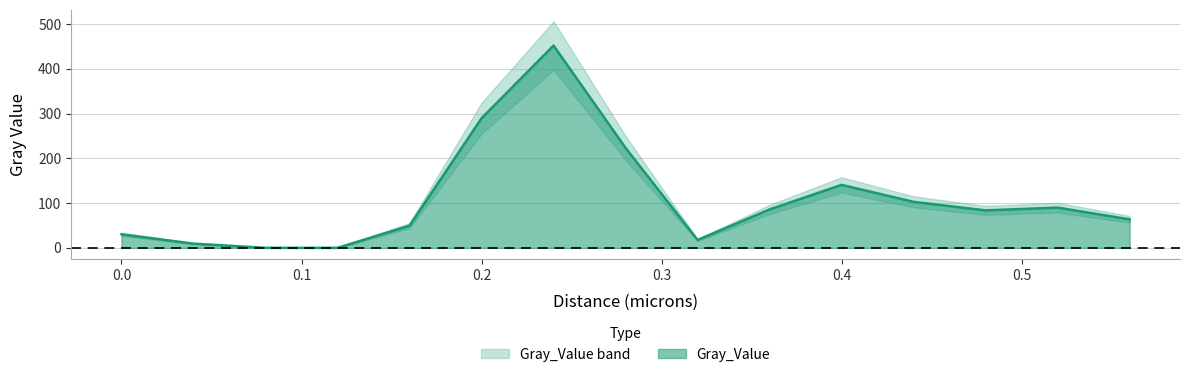

What is the maximum value for Gray_Value?

452.1